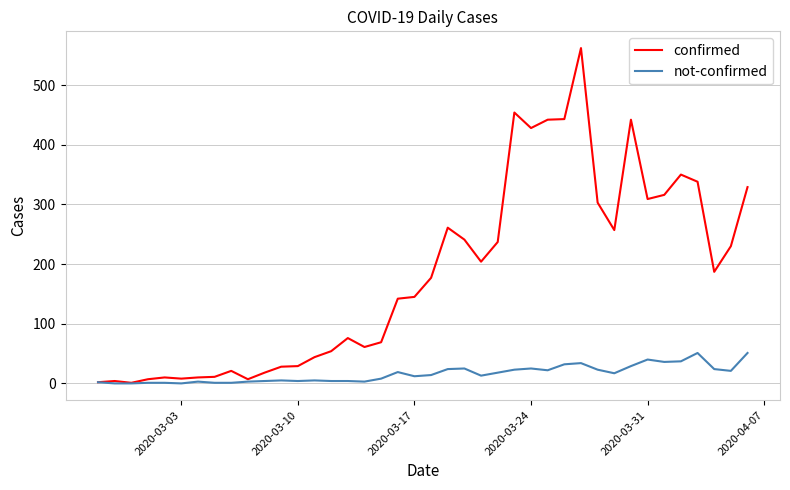

What is the difference between the maximum and minimum values in the not-confirmed series?

51